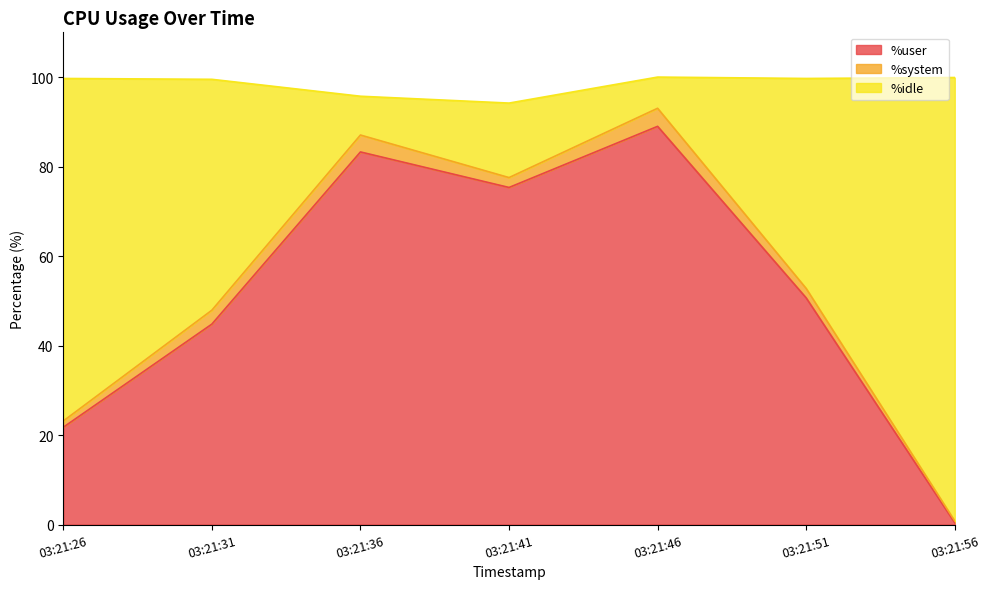

What is the total value across all series at 03:21:46?

100.0